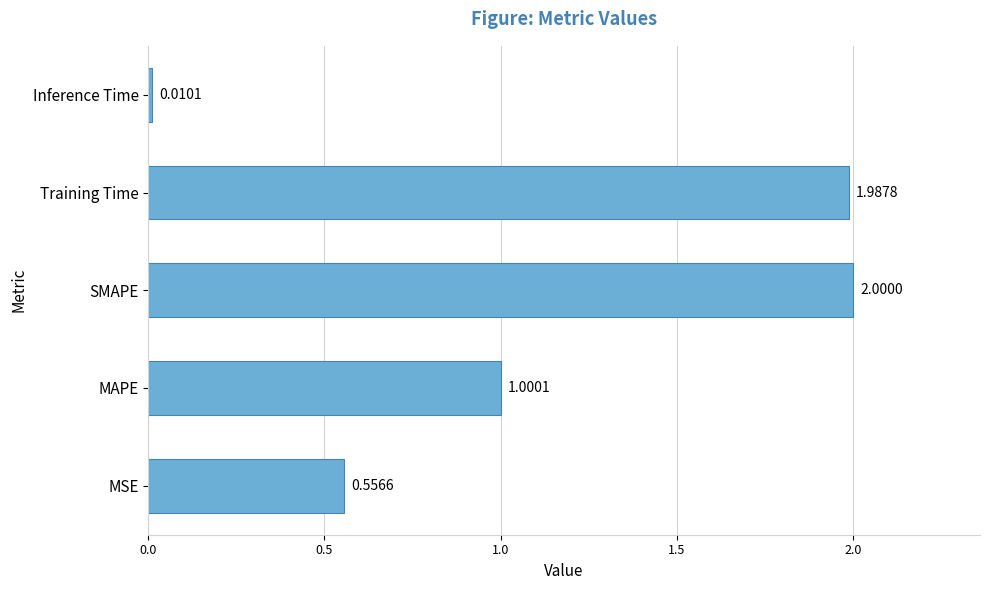

At which label is the value closest to 1?

MAPE